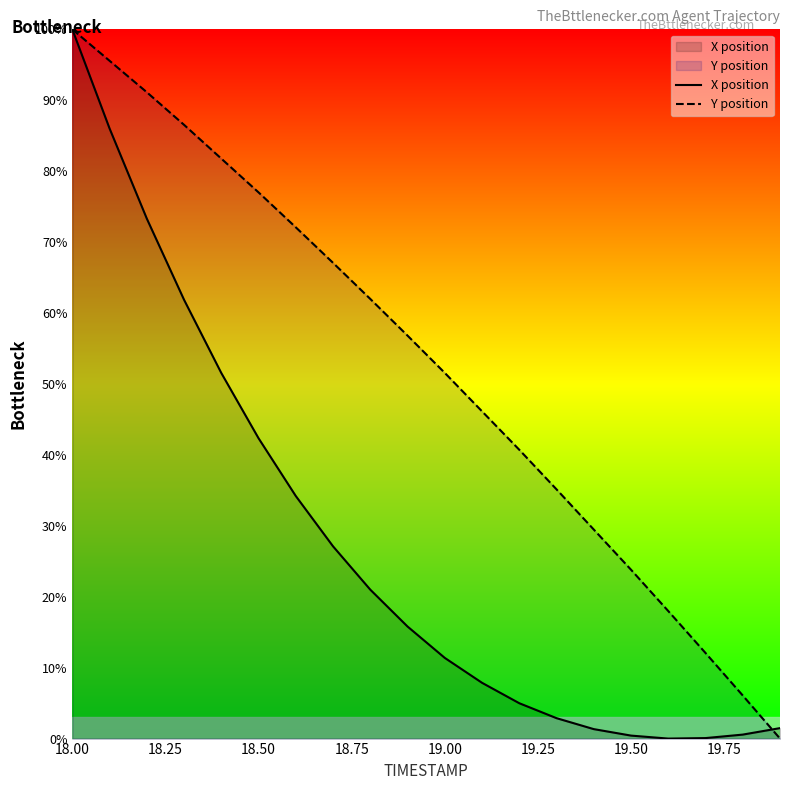

Where is Y position nearest to the value 50?

19.00